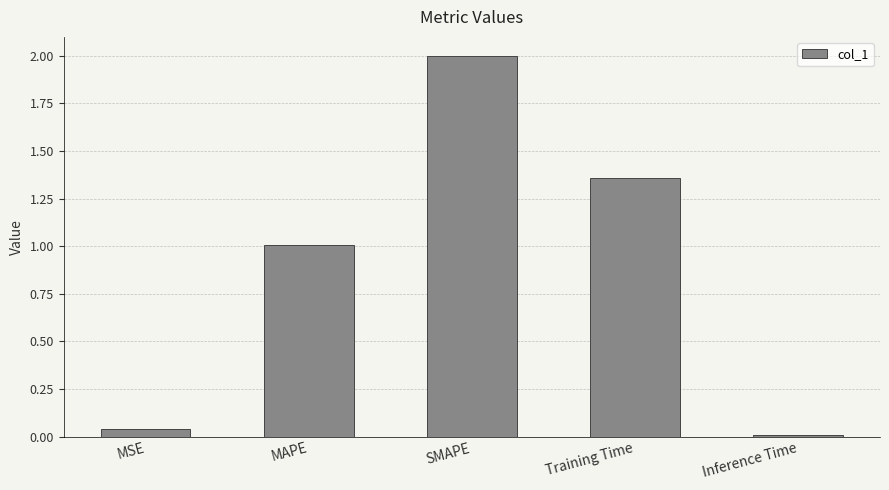

What is the change in value from MAPE to Training Time?

+0.4